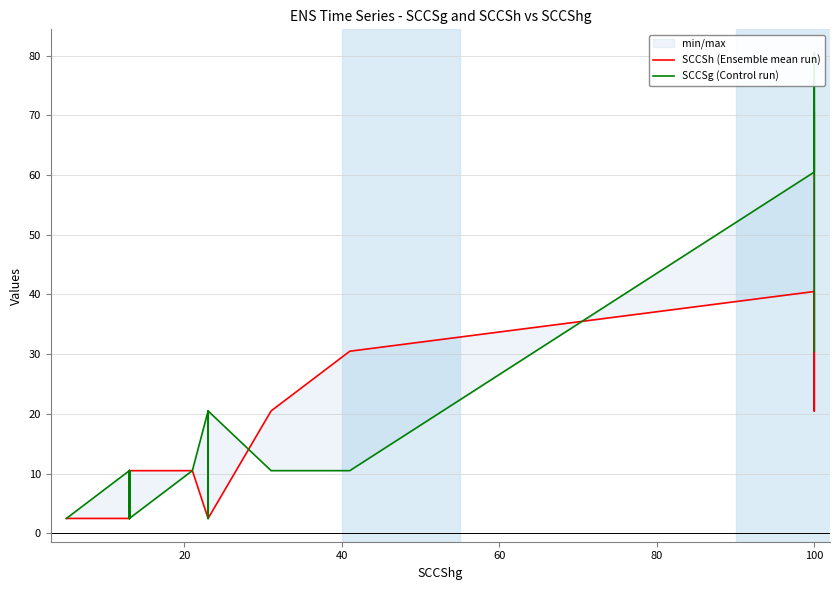

What is the lowest value of the SCCSh (Ensemble mean run) series?

2.5